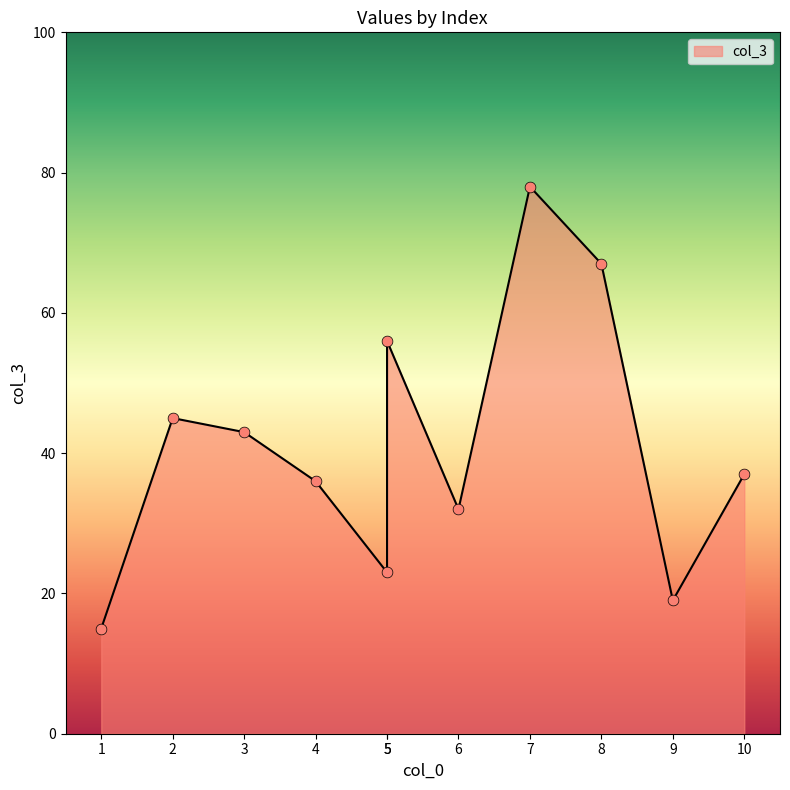

What is the change in value from 7 to 9?

-59